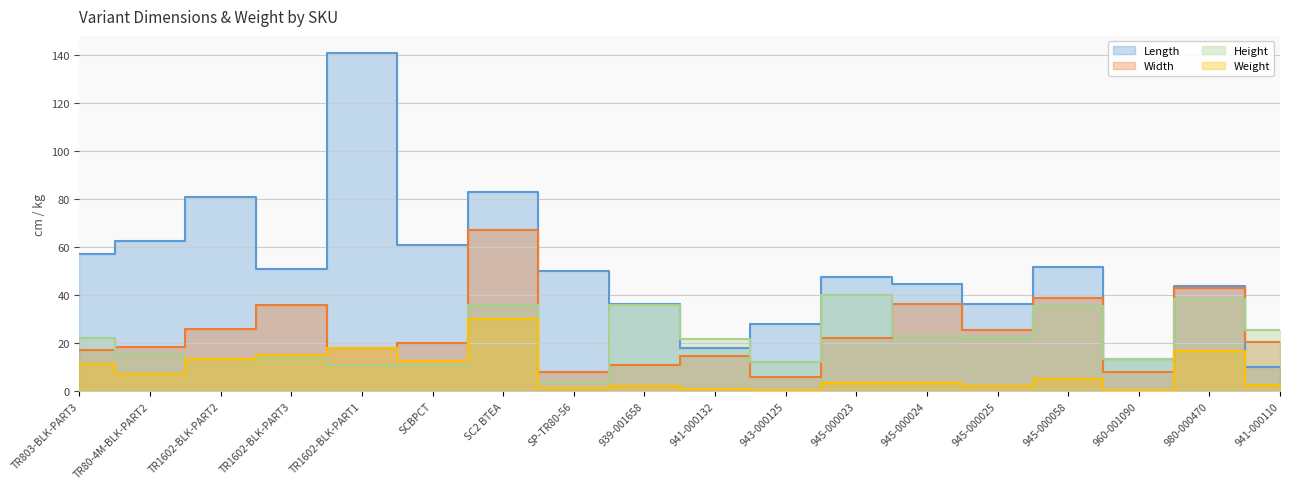

How many interior local valleys does the Height series have?

5